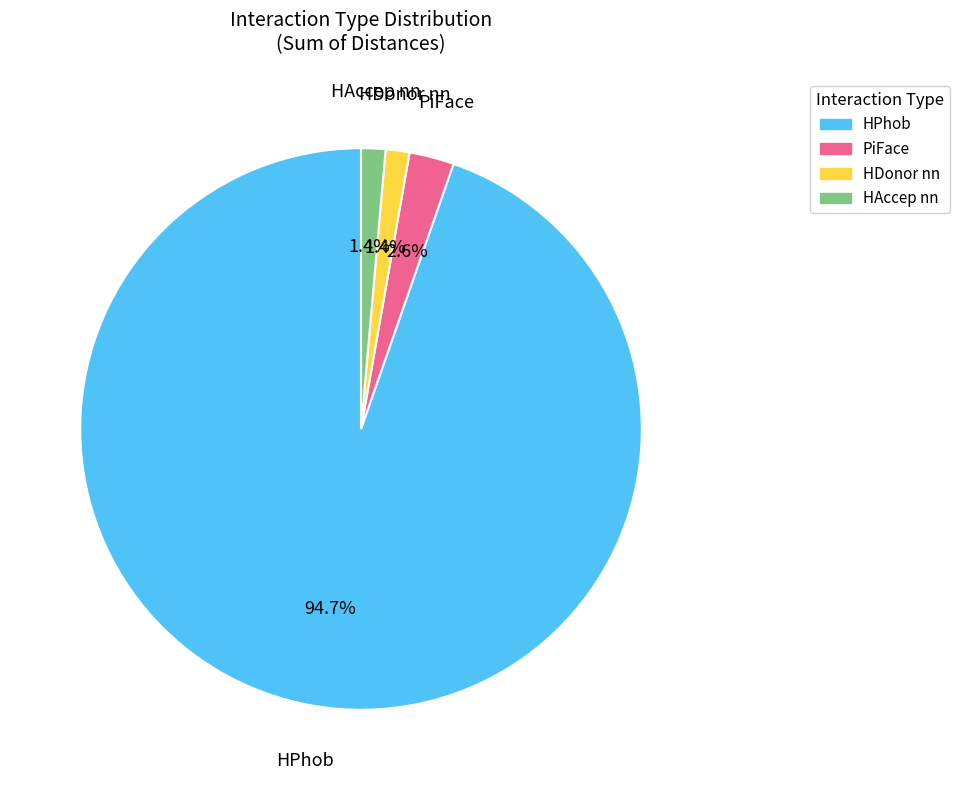

Is there any slice that represents more than half of the pie?

Yes